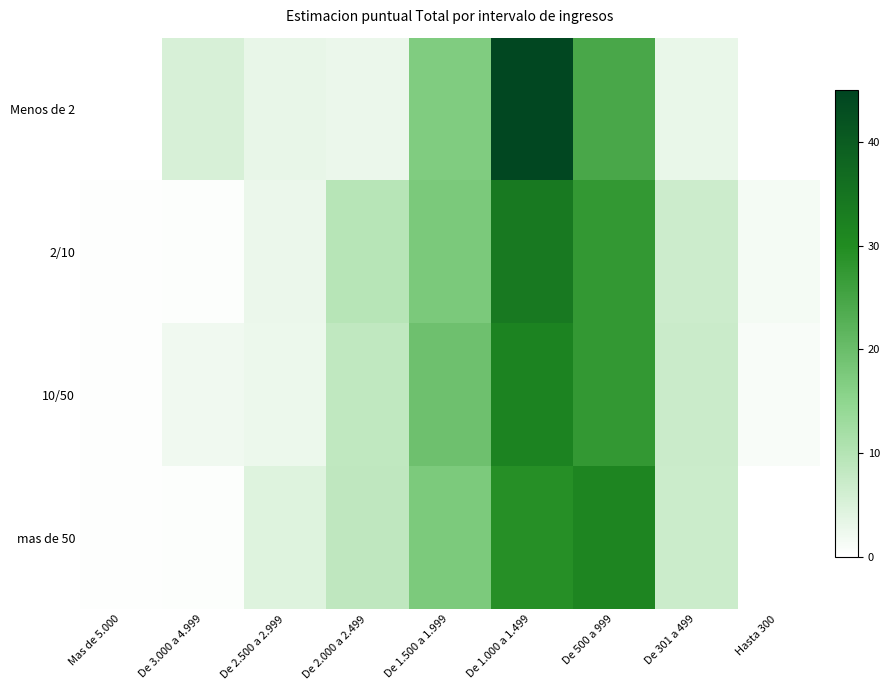

Rank the series at De 1.500 a 1.999 from lowest to highest value.

Menos de 2, mas de 50, 2/10, 10/50